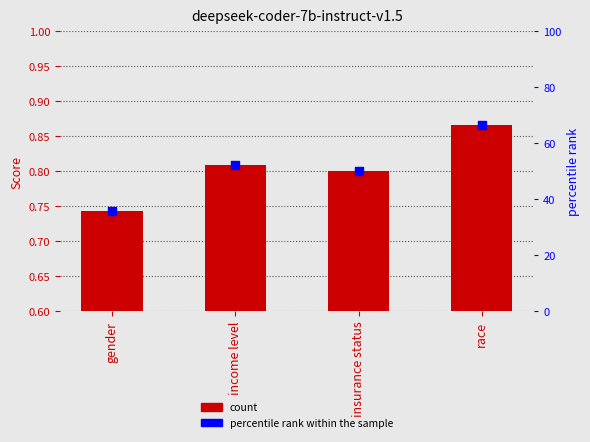

Is the value of deepseek-coder-7b-instruct-v1.5 at gender greater than the value of percentile rank within the sample at insurance status?

No